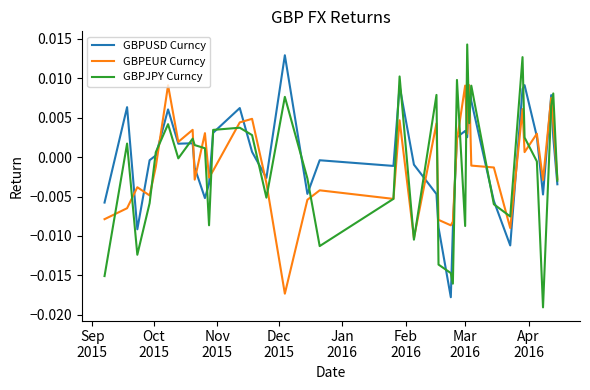

What are all the series names shown in the legend?

GBPUSD Curncy, GBPEUR Curncy, GBPJPY Curncy